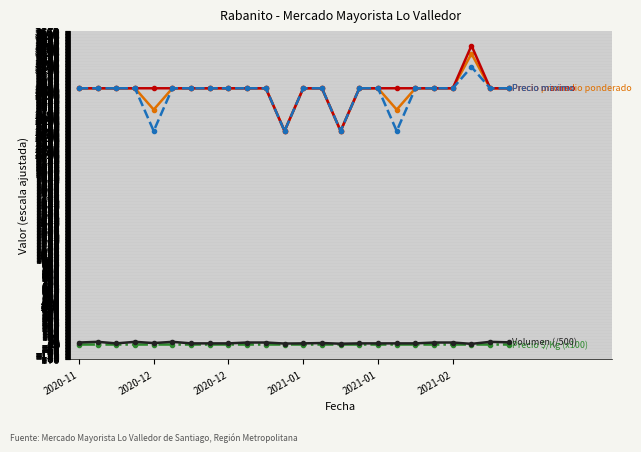

What is the maximum value shown in the chart?

3500.0